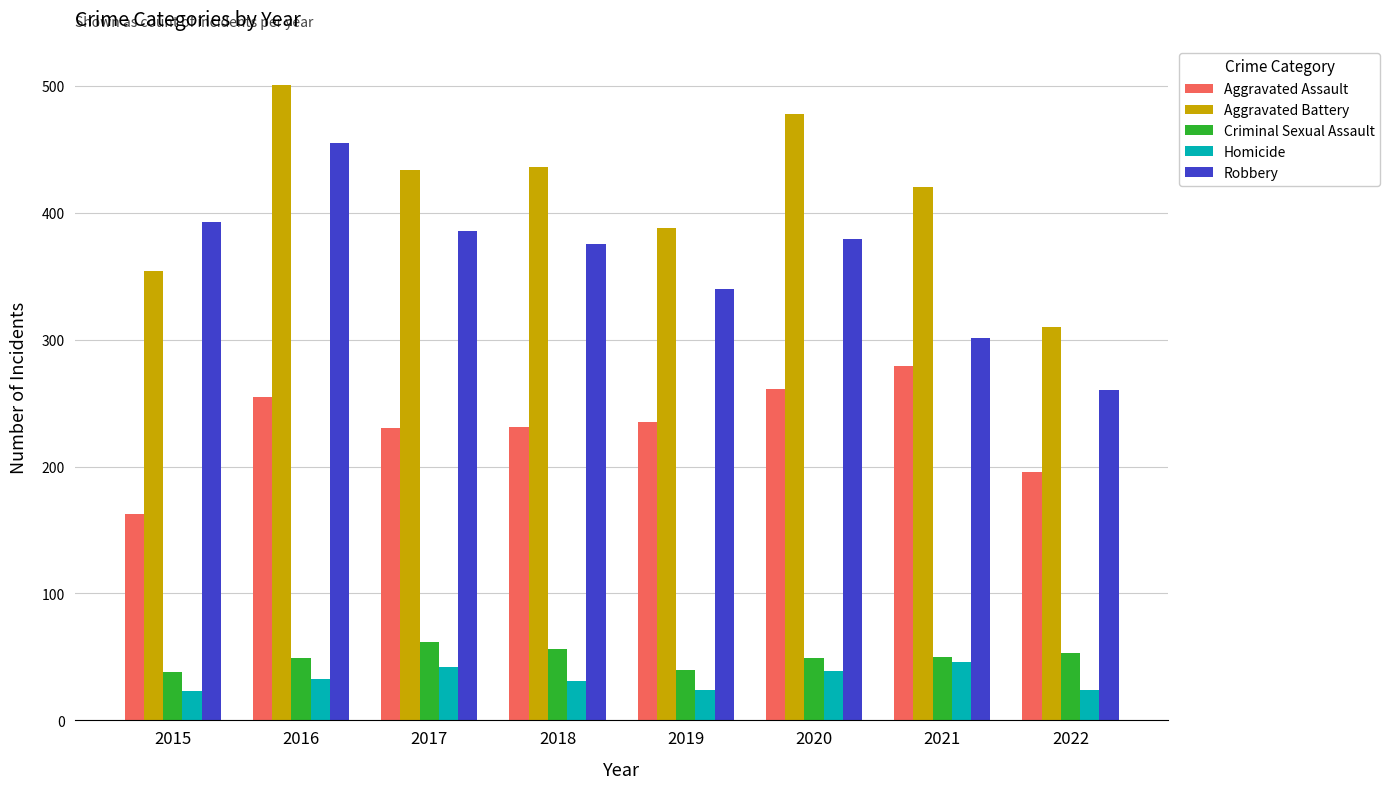

Is it true that Homicide equals 24 at 2019?

True